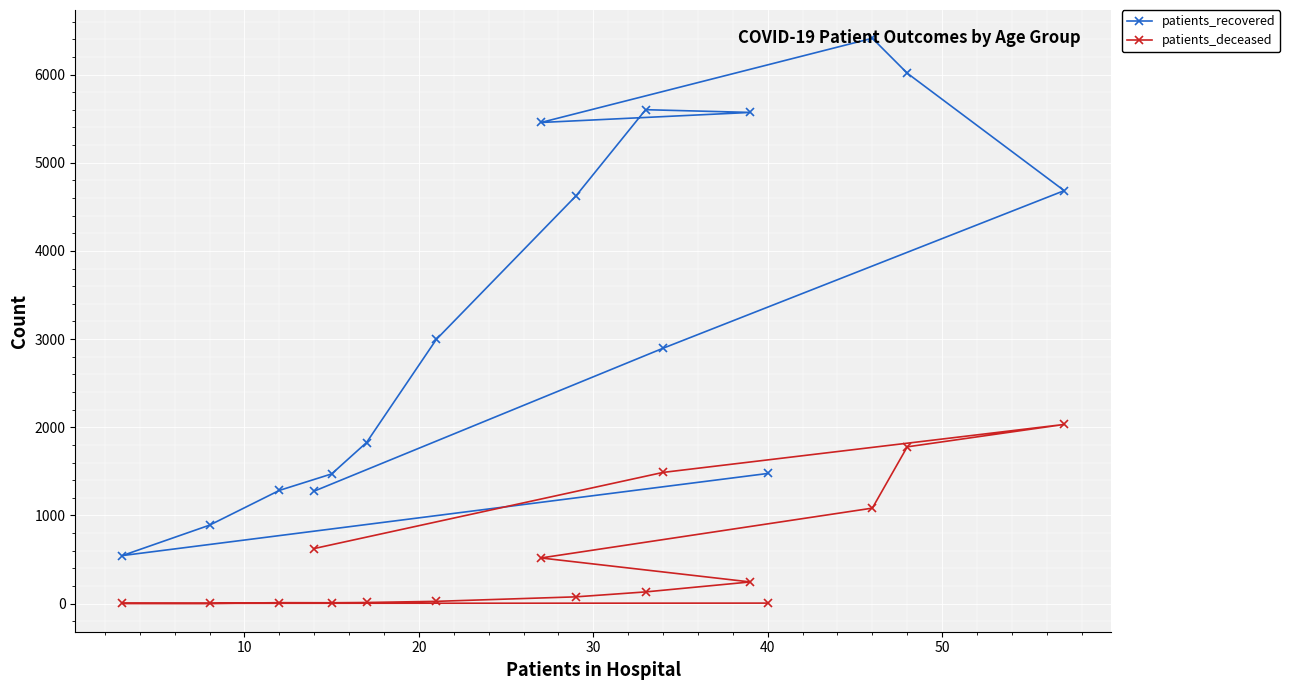

List the series in order of their overall mean, lowest first.

patients_deceased, patients_recovered